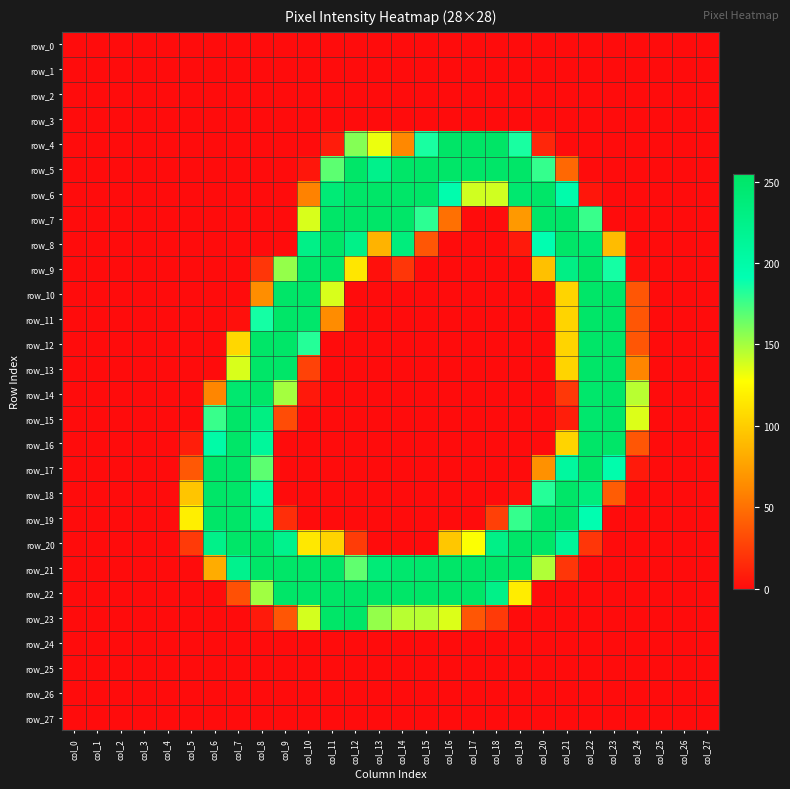

At which label does row_4 reach its peak?

col_17